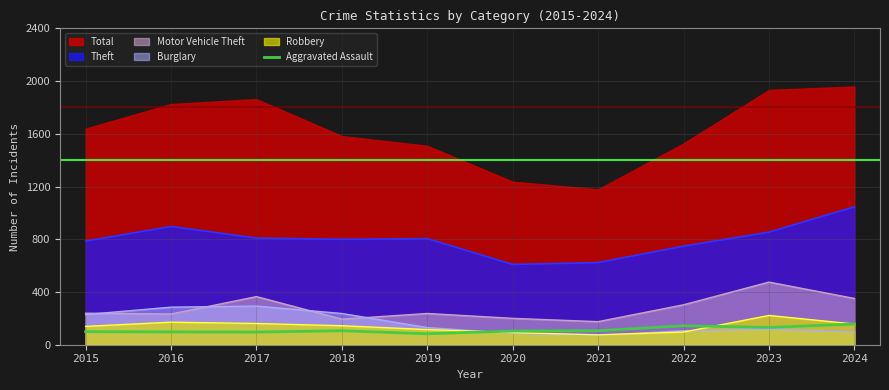

What is the lowest value of the Burglary series?

71